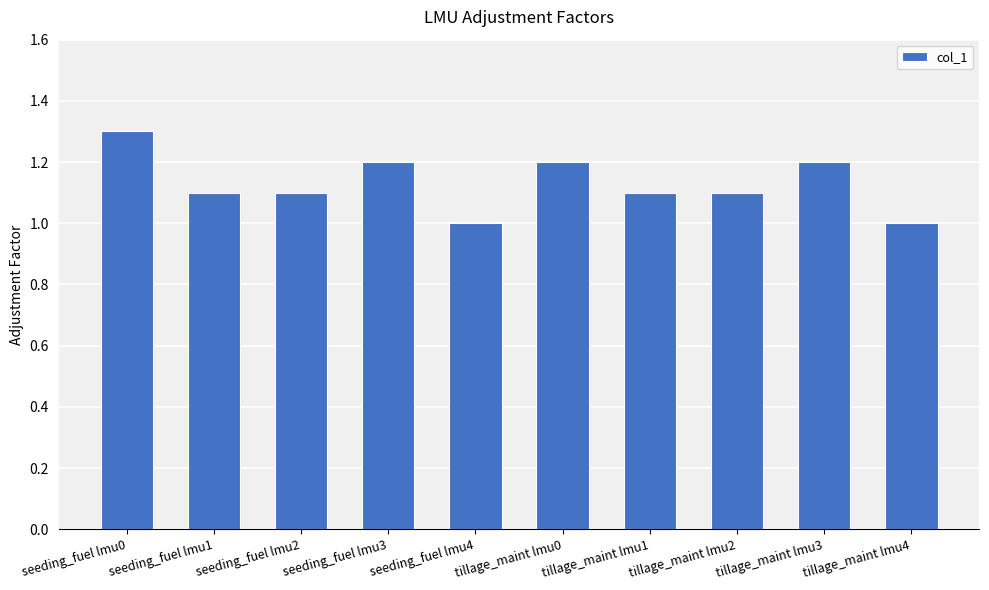

What is the difference between the values at tillage_maint lmu2 and seeding_fuel lmu3?

0.1